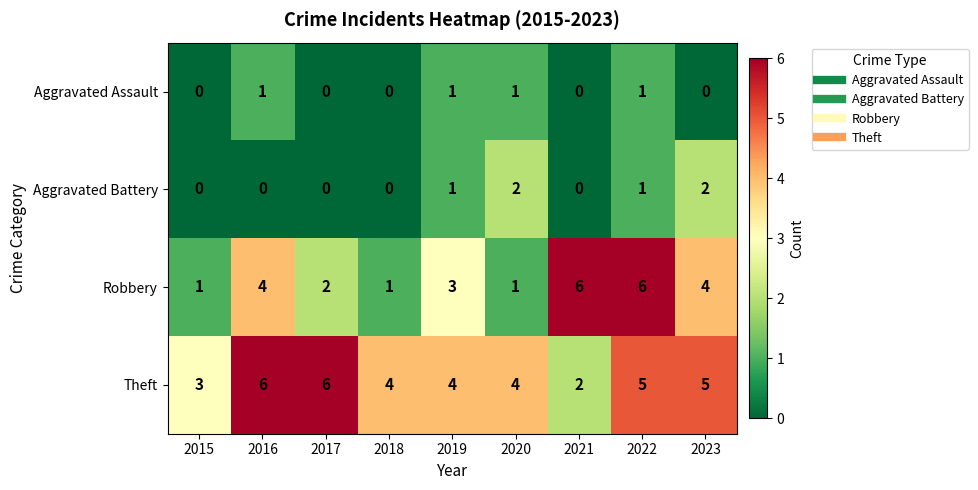

At which category is the sum across all series the highest?

2022